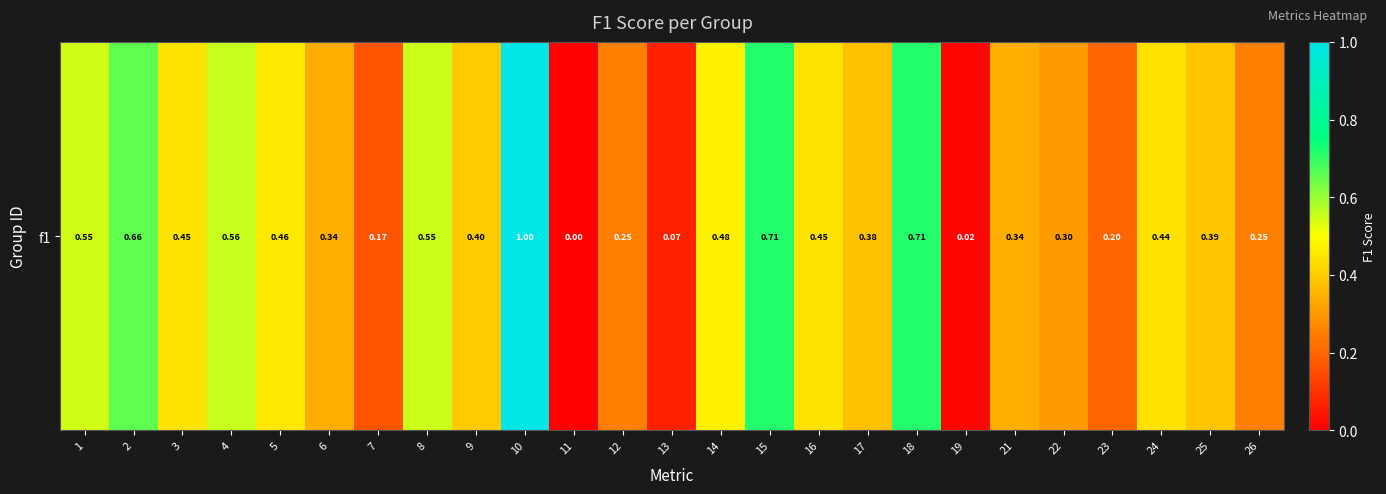

What value does the data have at 16?

0.4